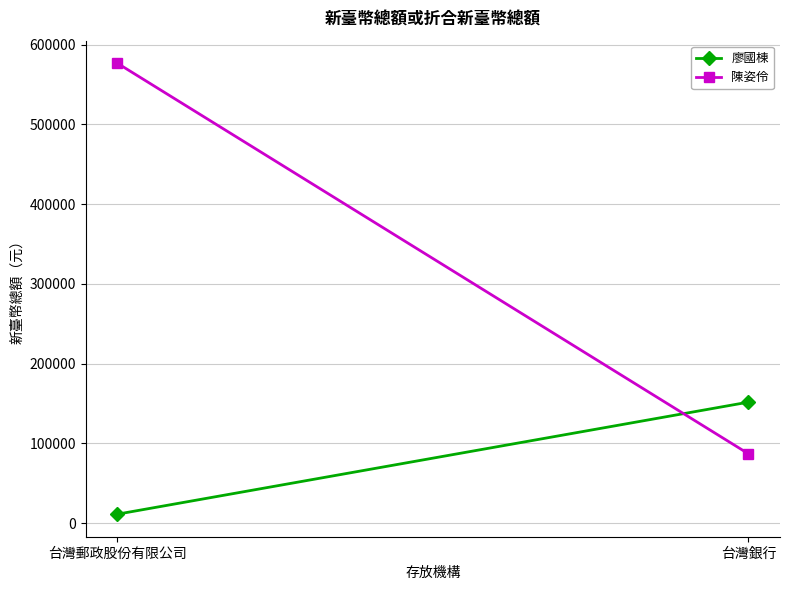

What is the value of the 陳姿伶 point at the 1st from the left?

576594